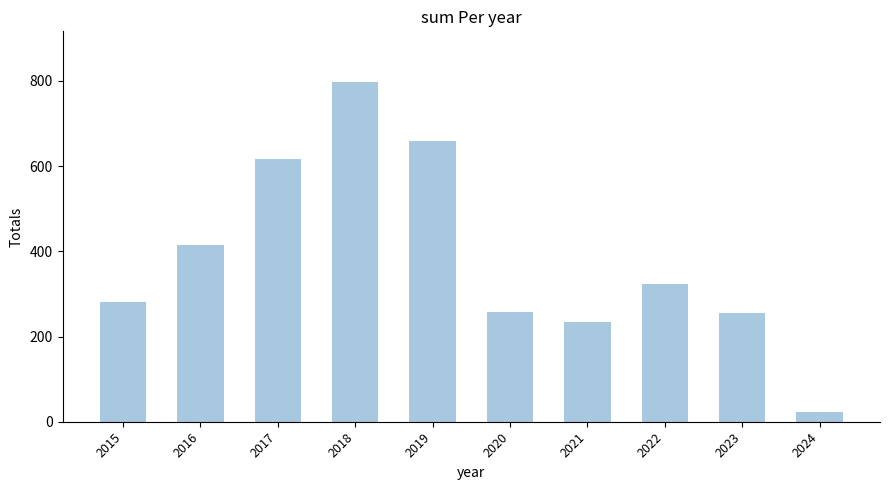

How many distinct data groups are displayed?

1